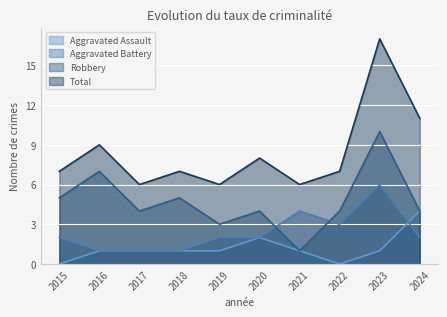

True or false: Robbery and Aggravated Battery cross at least once.

True